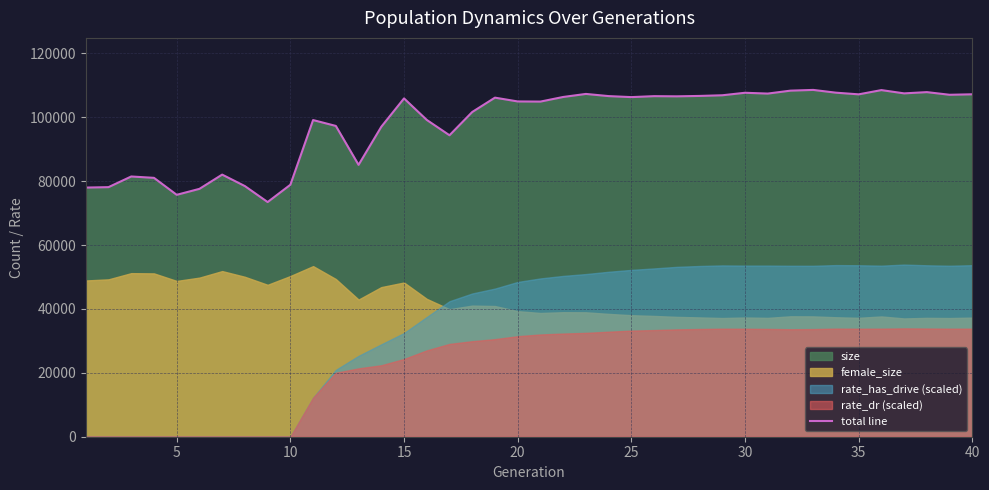

The value of total line at 25 is 106343. True or false?

True